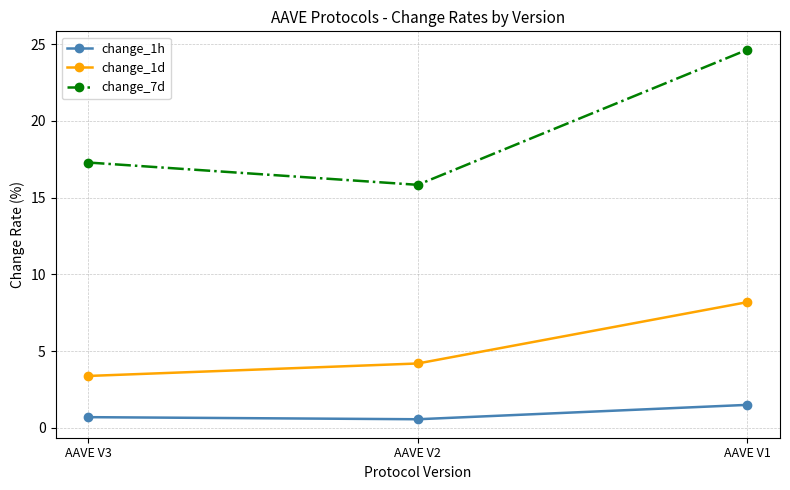

What is the sum of the change_1h values at AAVE V1 and AAVE V3?

2.2